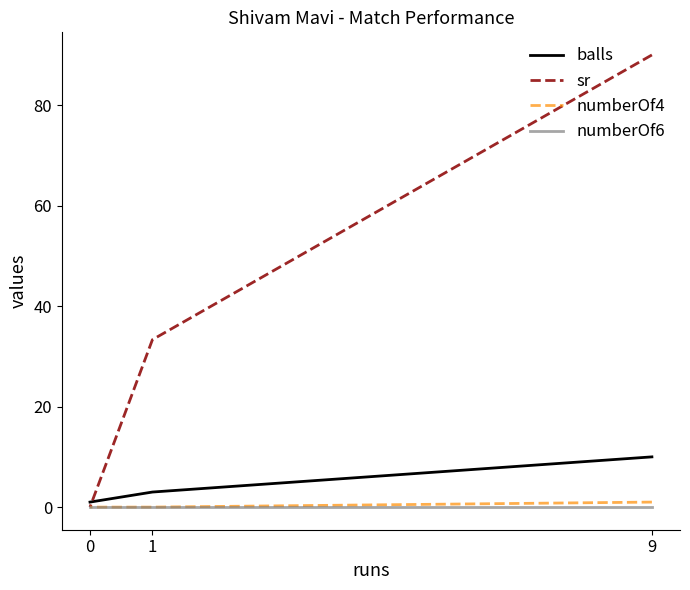

Count the number of data series in this chart.

4